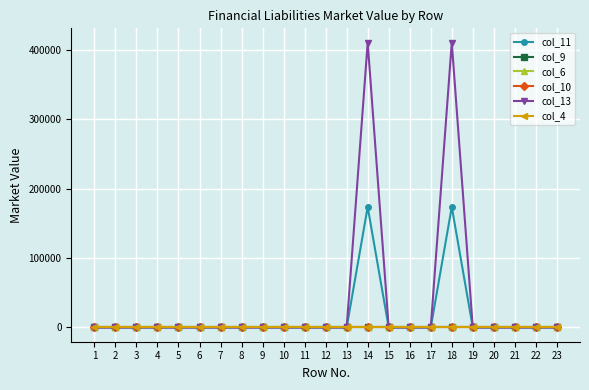

How many lines are shown in the chart?

6